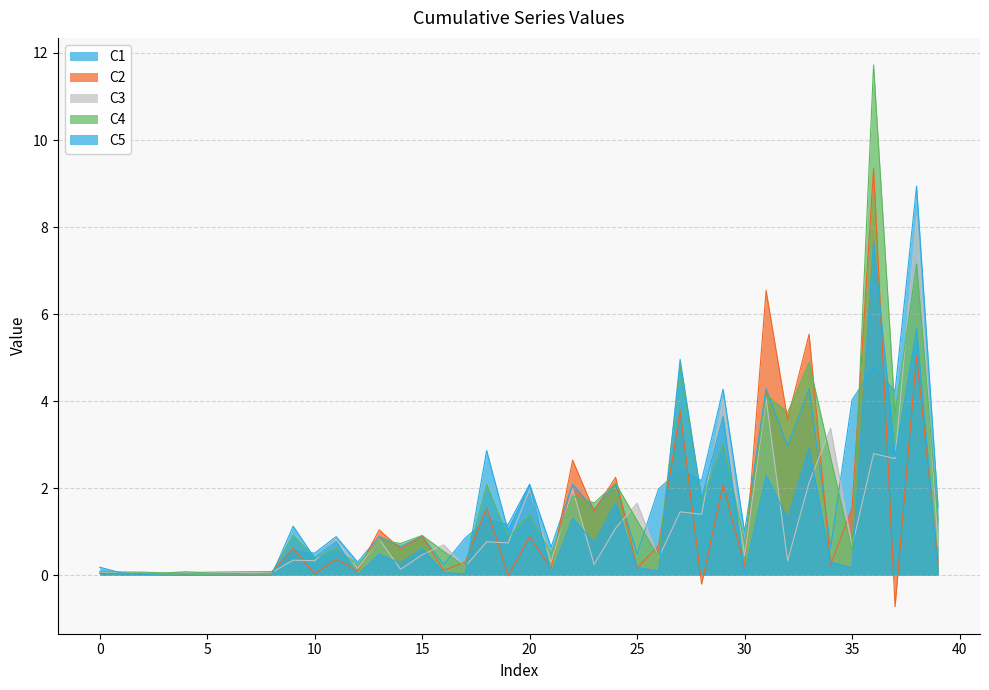

Where do C1 and C4 first cross each other?

2 and 3